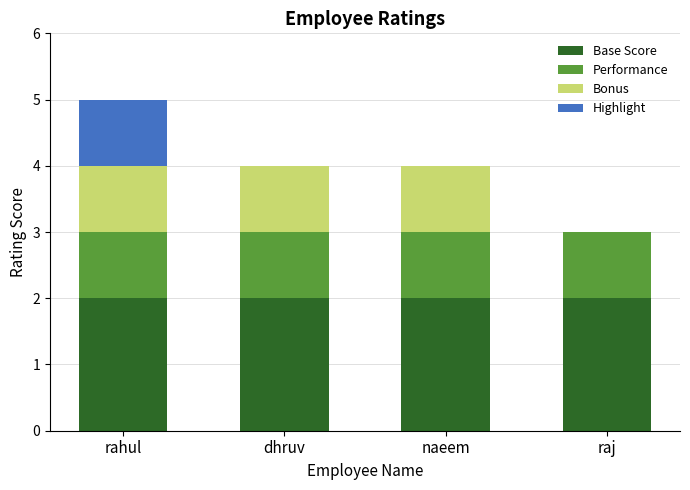

What is the total value across all series at rahul?

5